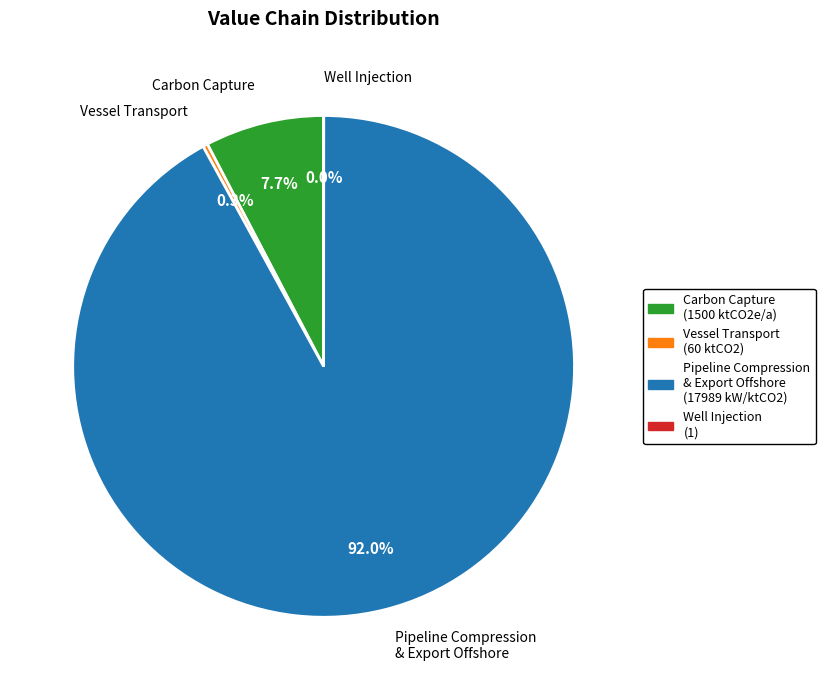

How much of the chart is everything except Carbon Capture (1500 ktCO2e/a)?

92.3%